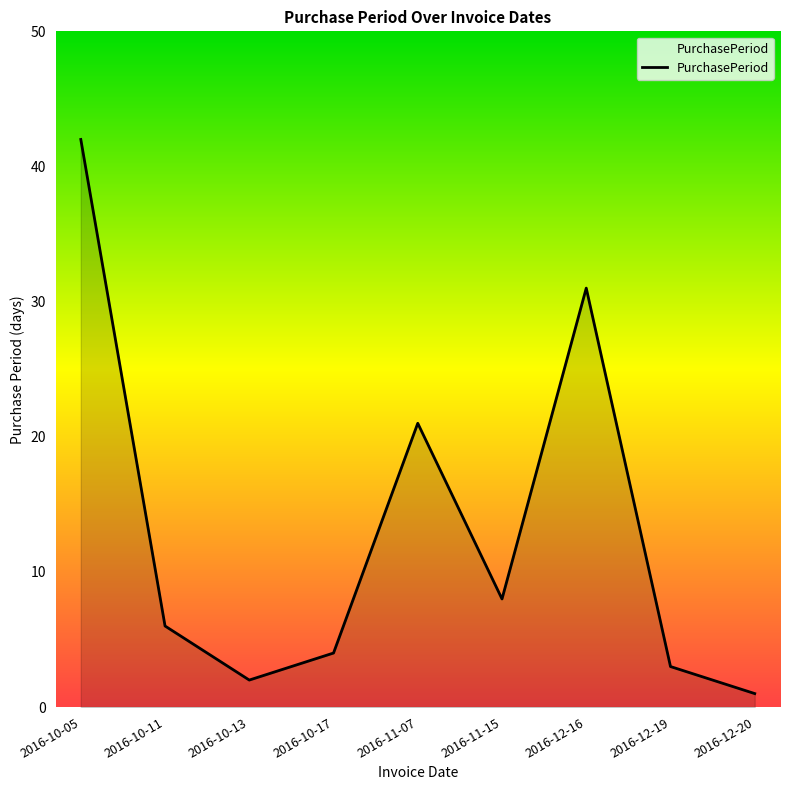

What is the average value?

13